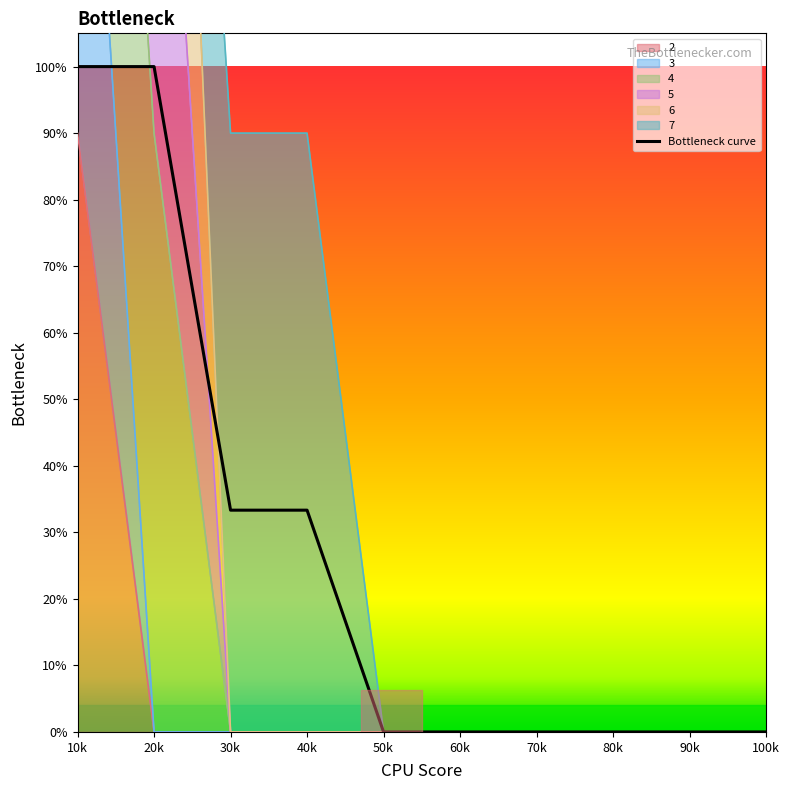

True or false: 4 and 2 intersect in this chart.

False